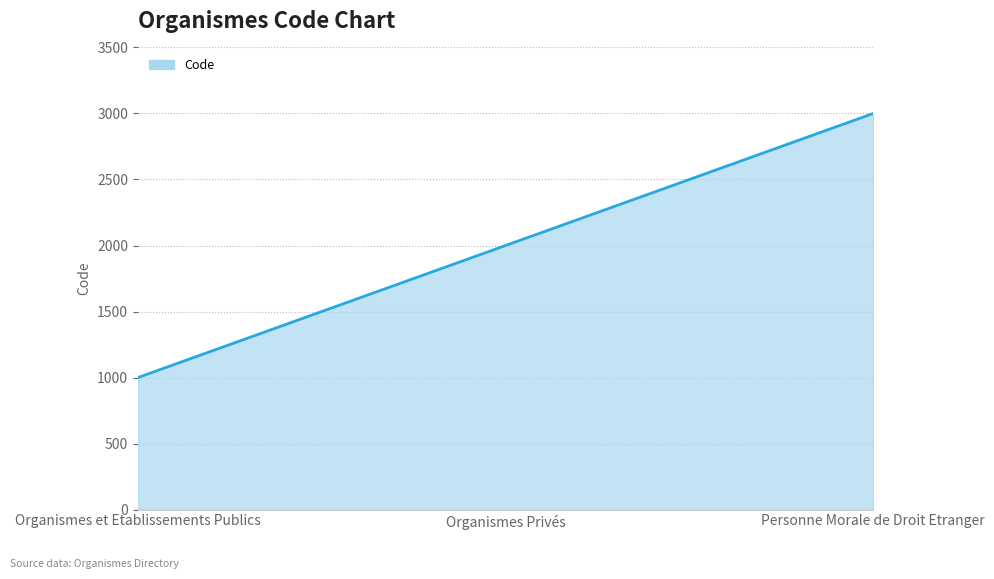

Approximately how many times larger is the value at Organismes Privés compared to Organismes et Etablissements Publics?

2.0